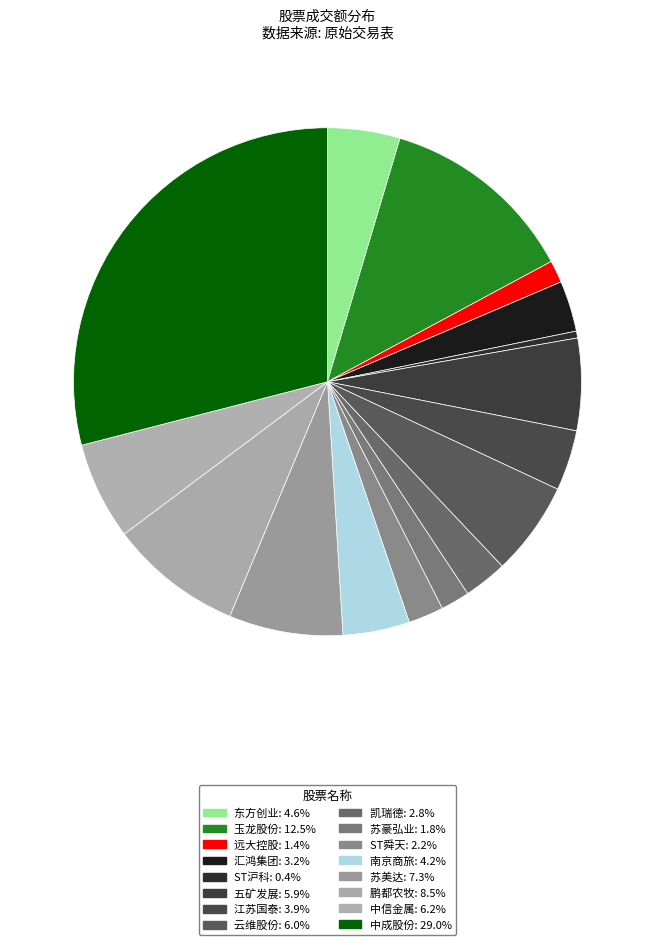

Does 玉龙股份 represent more than half of the total?

No